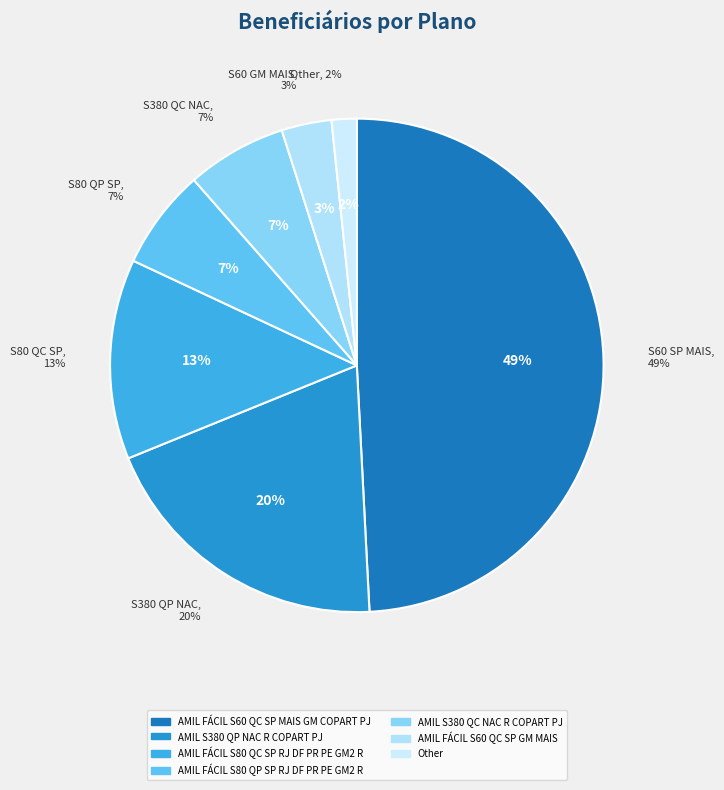

Rank the categories by value from lowest to highest.

Other, AMIL FÁCIL S60 QC SP GM MAIS, AMIL FÁCIL S80 QP SP RJ DF PR PE GM2 R, AMIL S380 QC NAC R COPART PJ, AMIL FÁCIL S80 QC SP RJ DF PR PE GM2 R, AMIL S380 QP NAC R COPART PJ, AMIL FÁCIL S60 QC SP MAIS GM COPART PJ